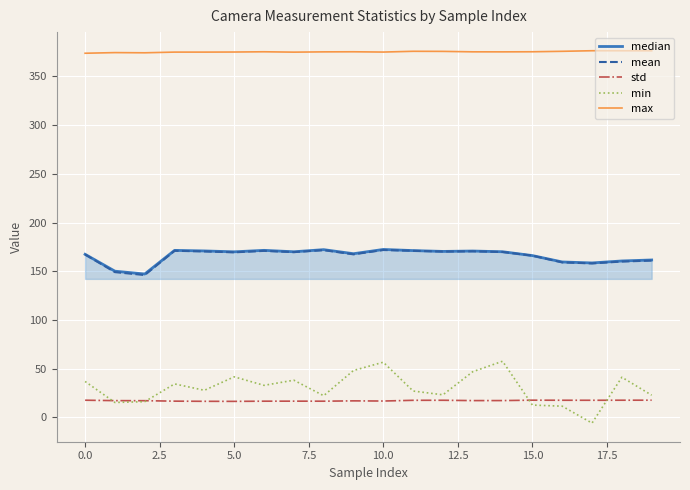

True or false: min has more than 2 points higher than both neighbors.

True